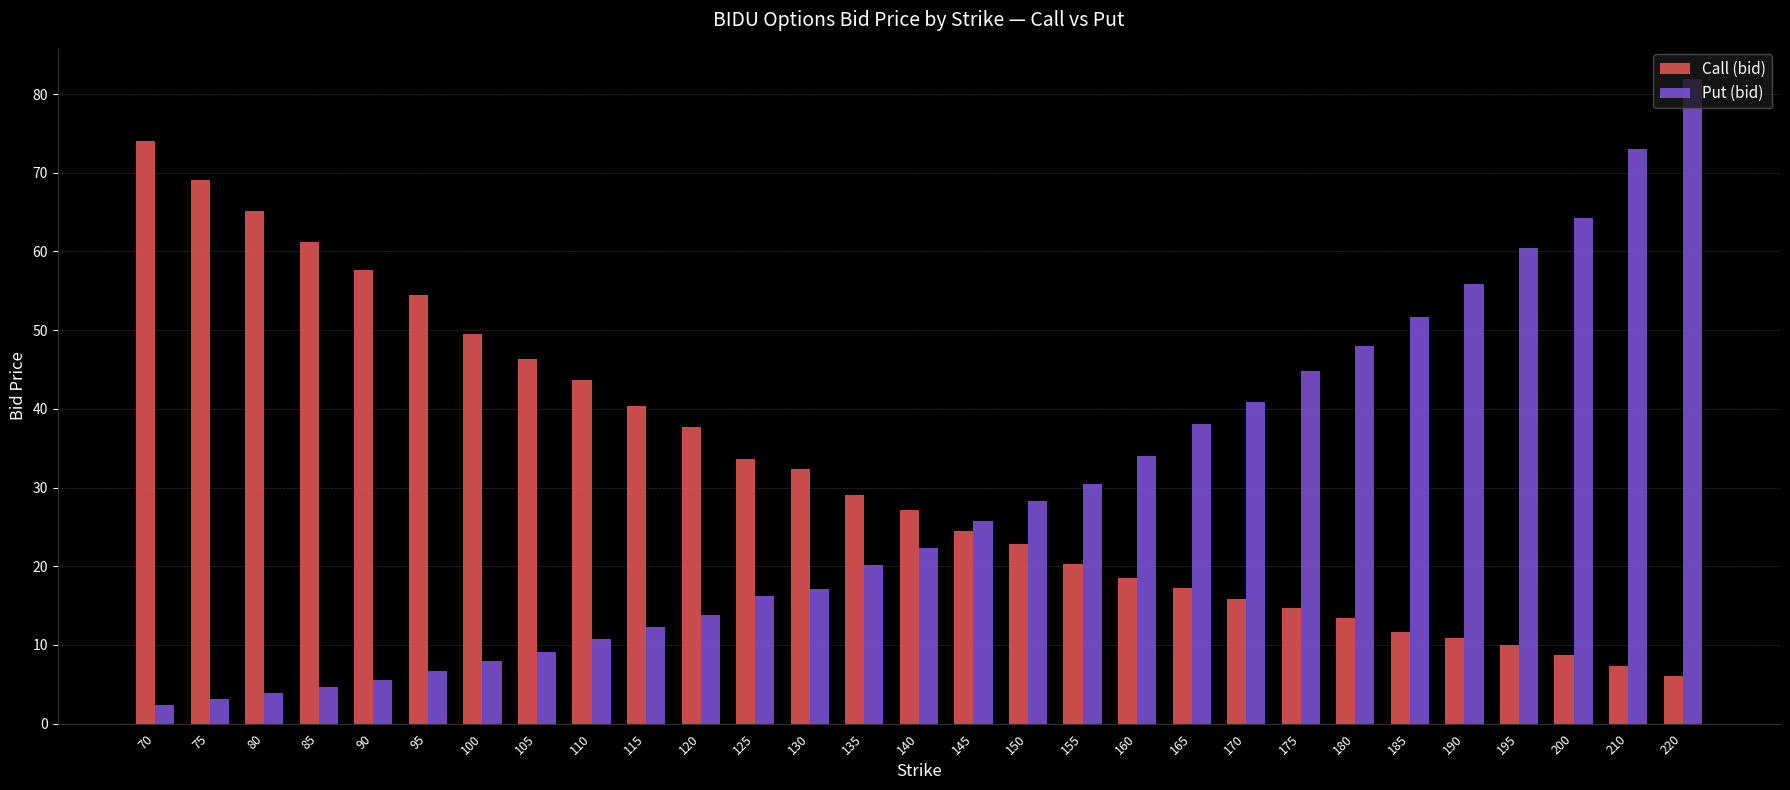

Read the Put (bid) value at 180.

48.0